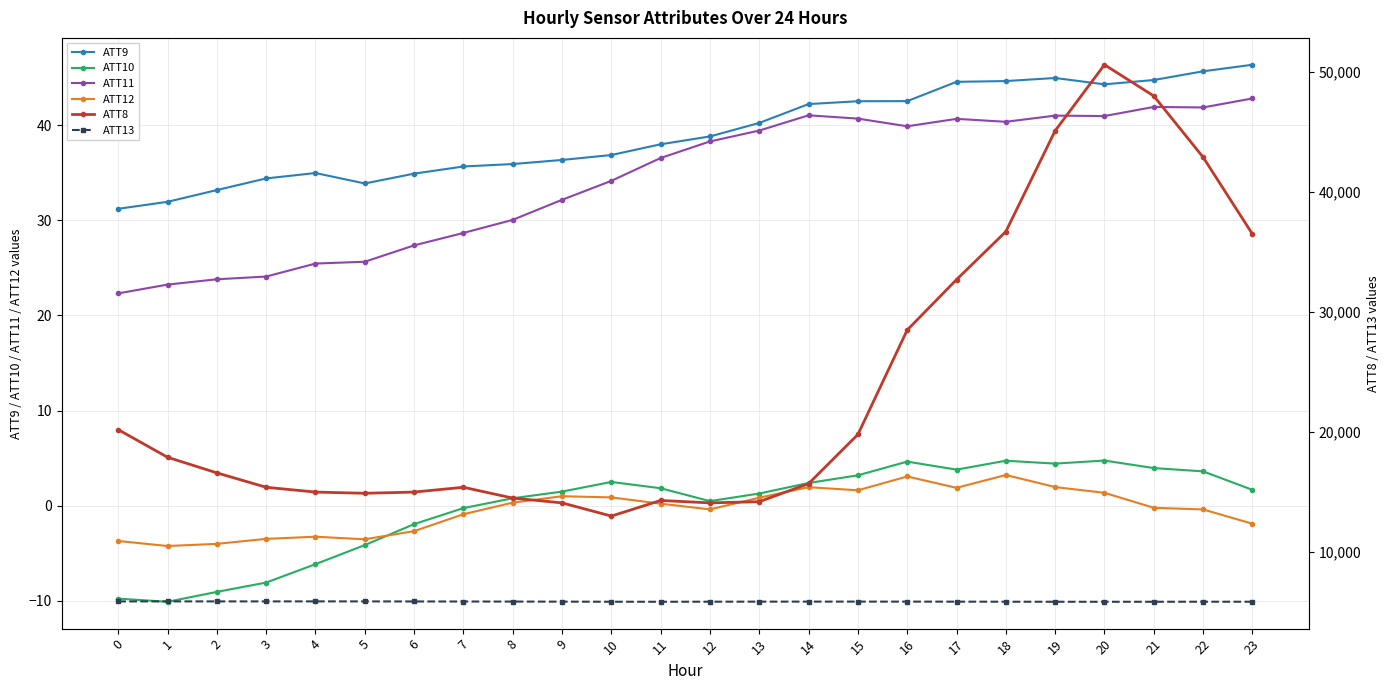

How many series are shown in this chart?

6